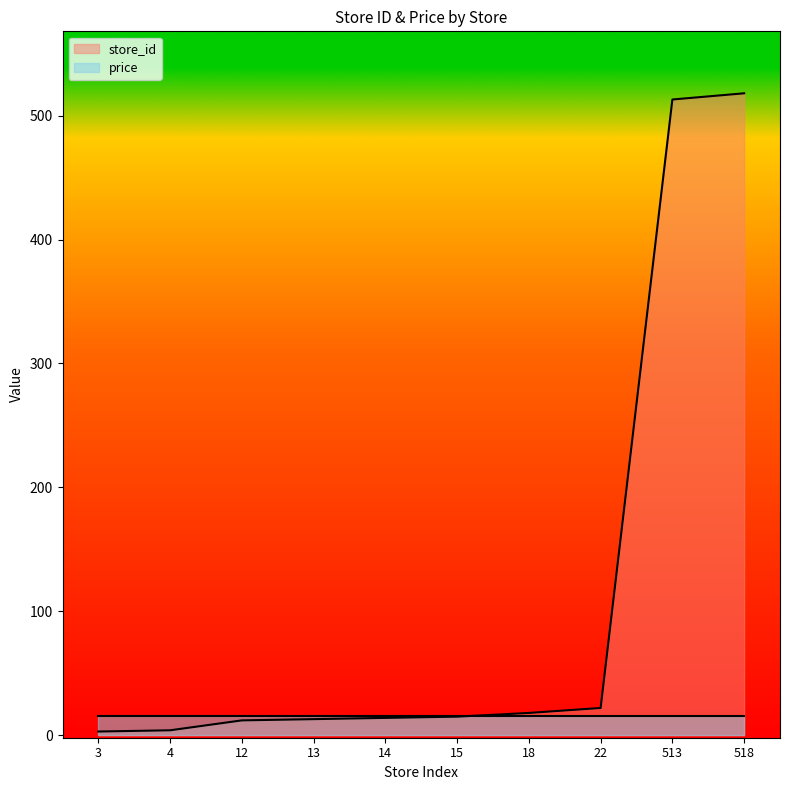

True or false: the data shows 32 at 18.

False